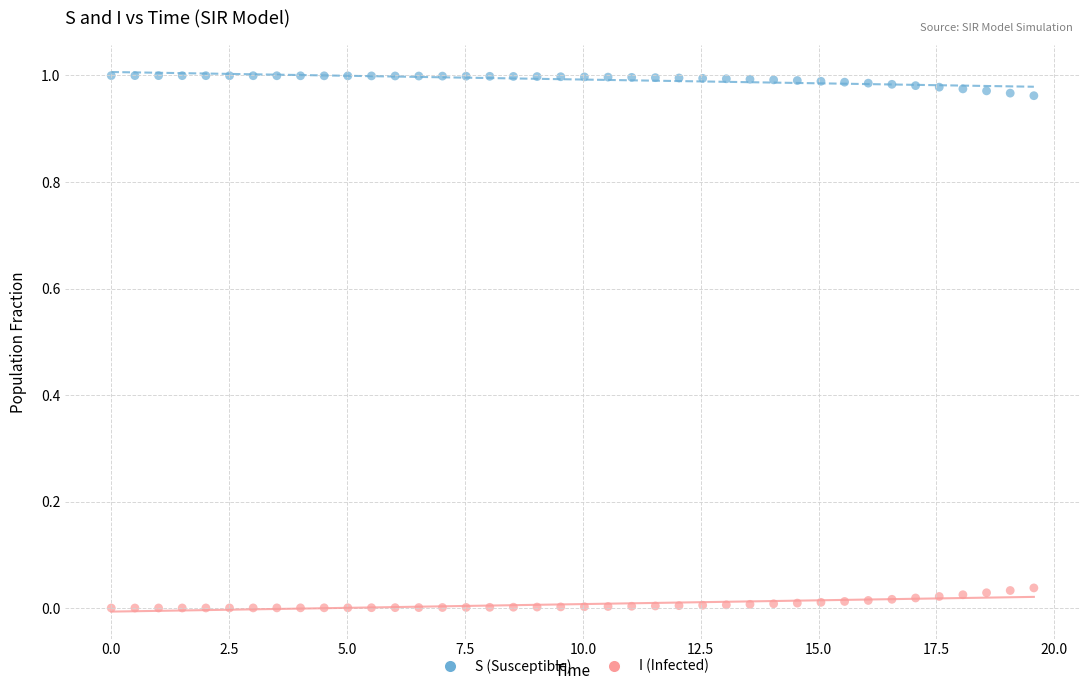

Which series reaches the maximum Y coordinate?

S (Susceptible)